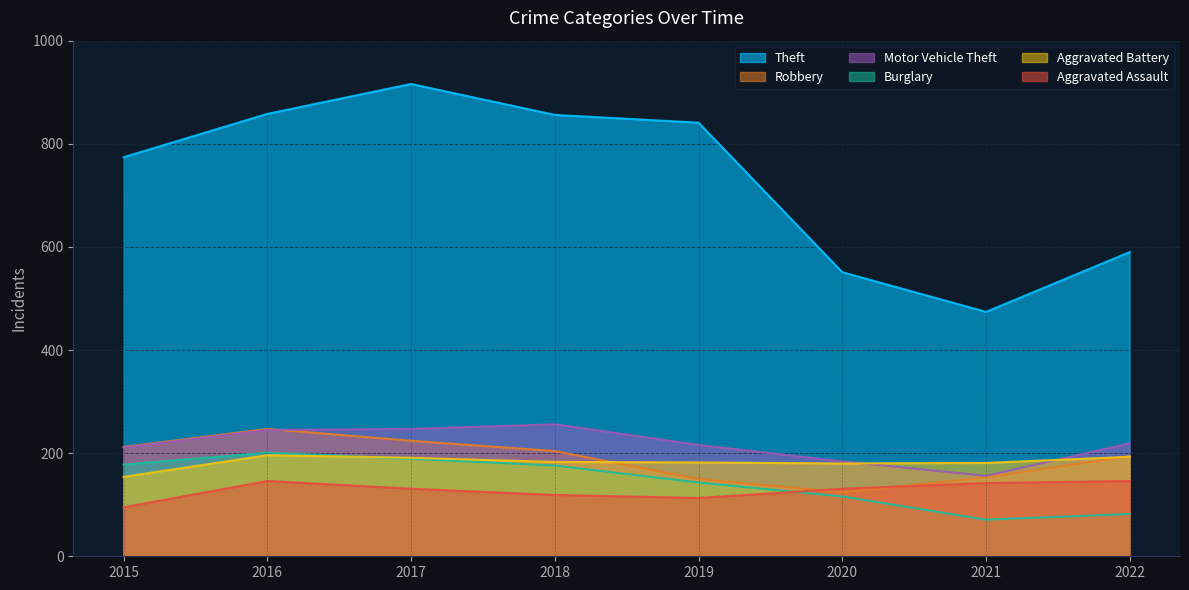

True or false: Burglary and Theft cross at least once.

False